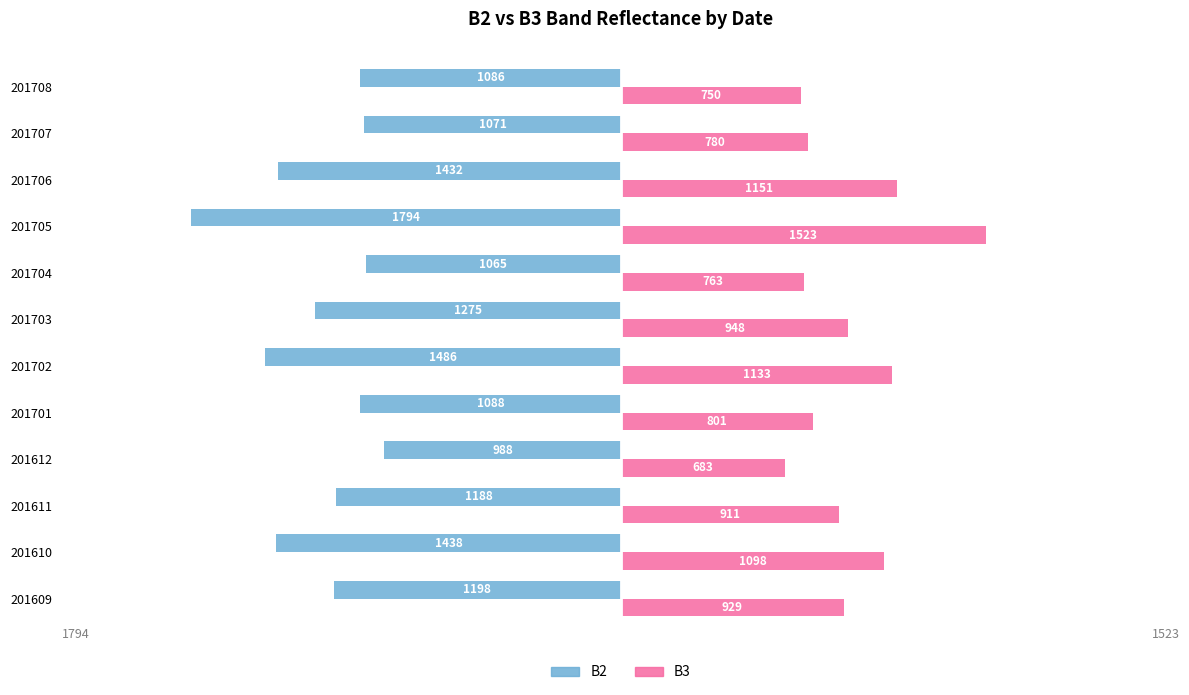

Which category has the highest value in the B2 series?

201612